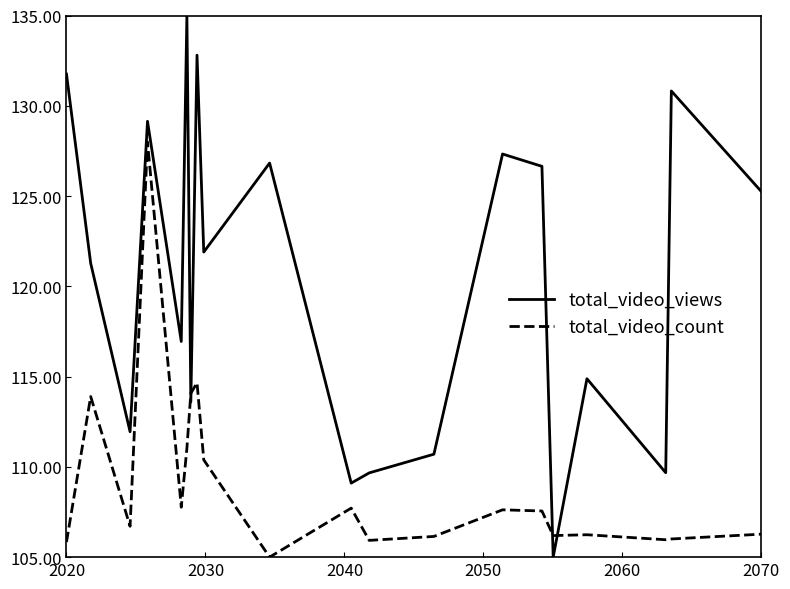

What is the smallest value displayed?

105.0